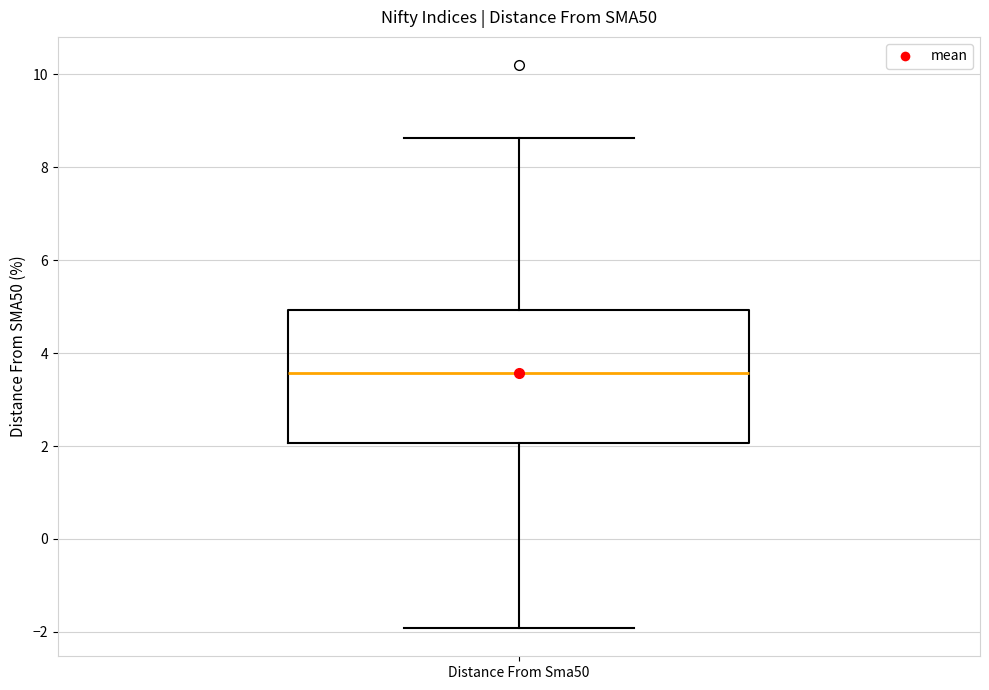

Read this box plot against the y-axis: the position of the median line, the range covered by the box, and the ends of both whiskers. The values are not printed on the chart, so give them approximately, as read against the axis.

median 3.6, box 2.0 to 5.0, whiskers -2.0 to 8.6